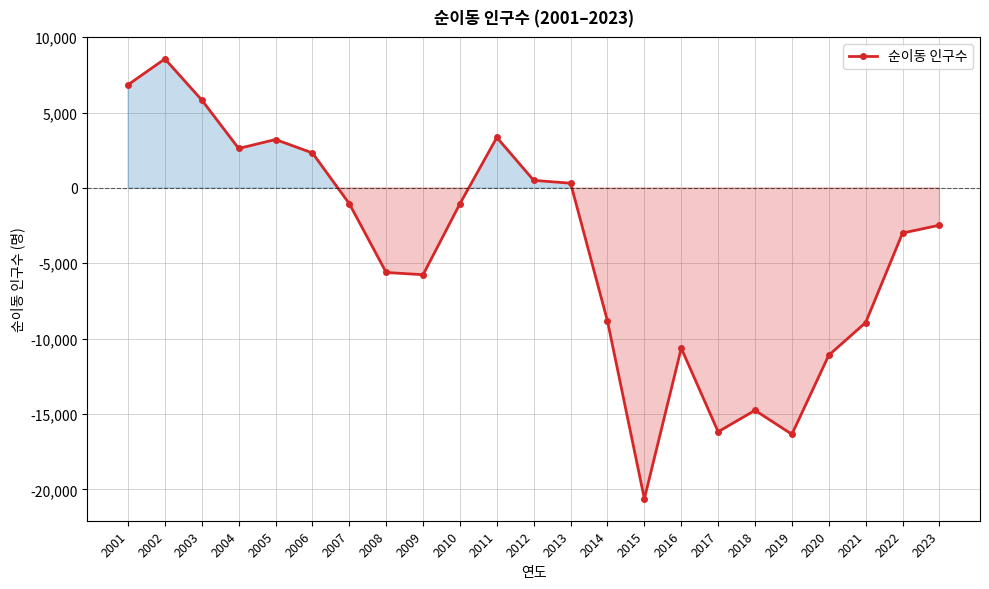

What is the change in value from 2003 to 2018?

-20579